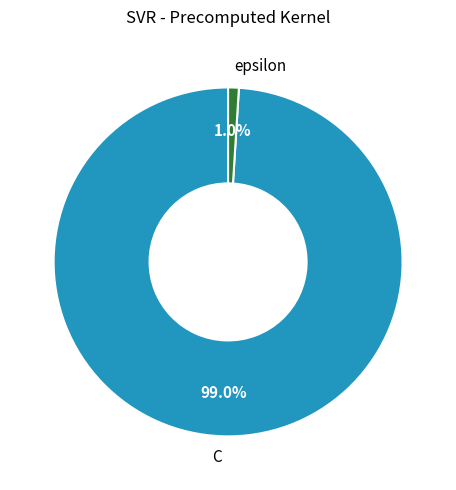

Does C account for over 50% of the chart?

Yes